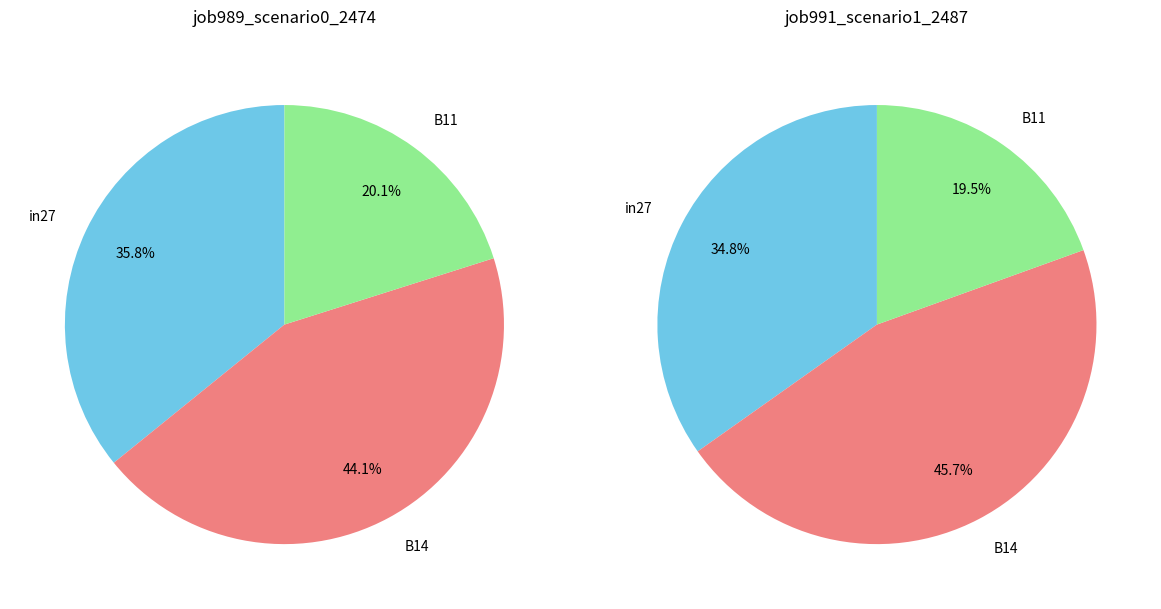

Does any single category account for the majority?

No